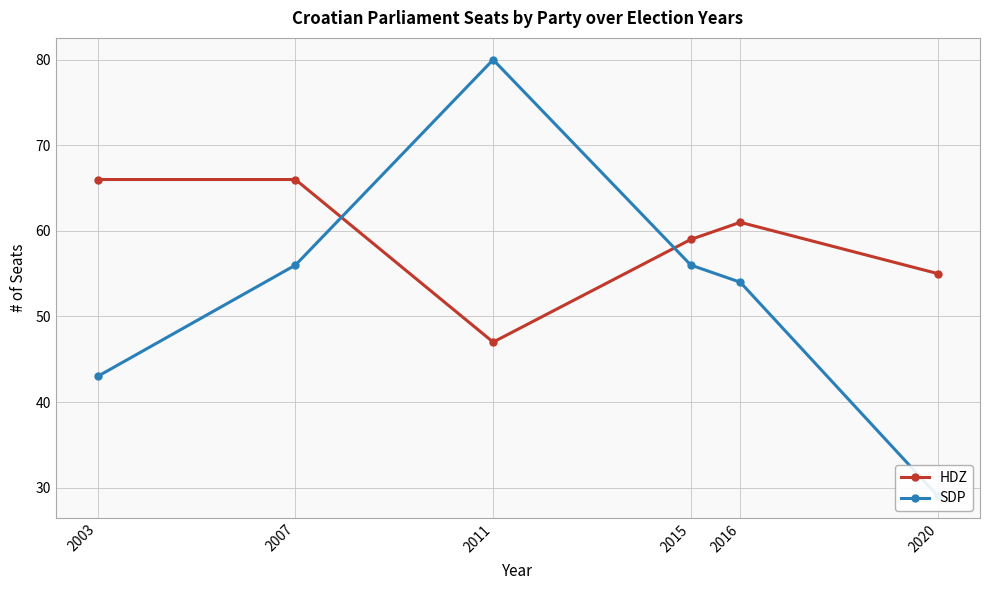

How many series are shown in this chart?

2